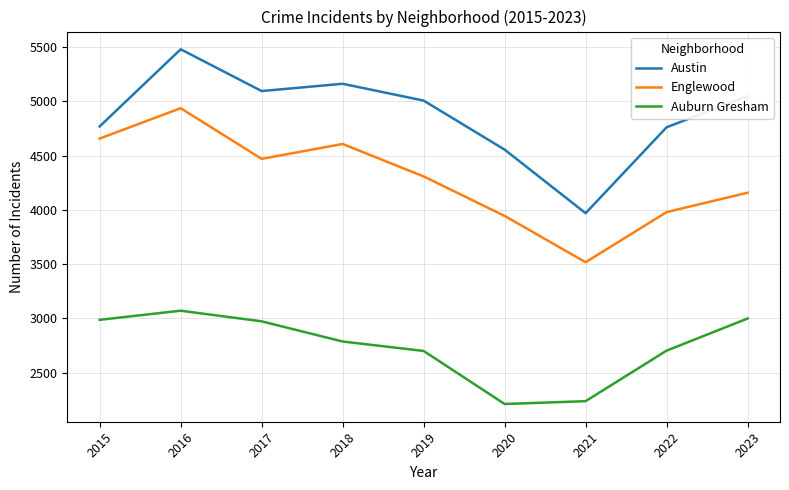

Which category has the highest value across all series?

2016